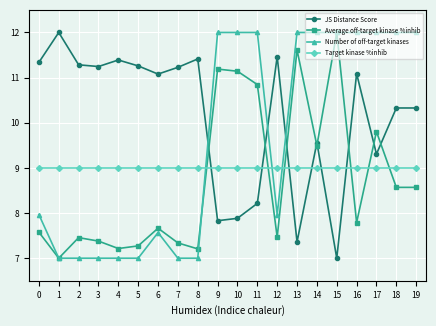

How many lines are shown in the chart?

4